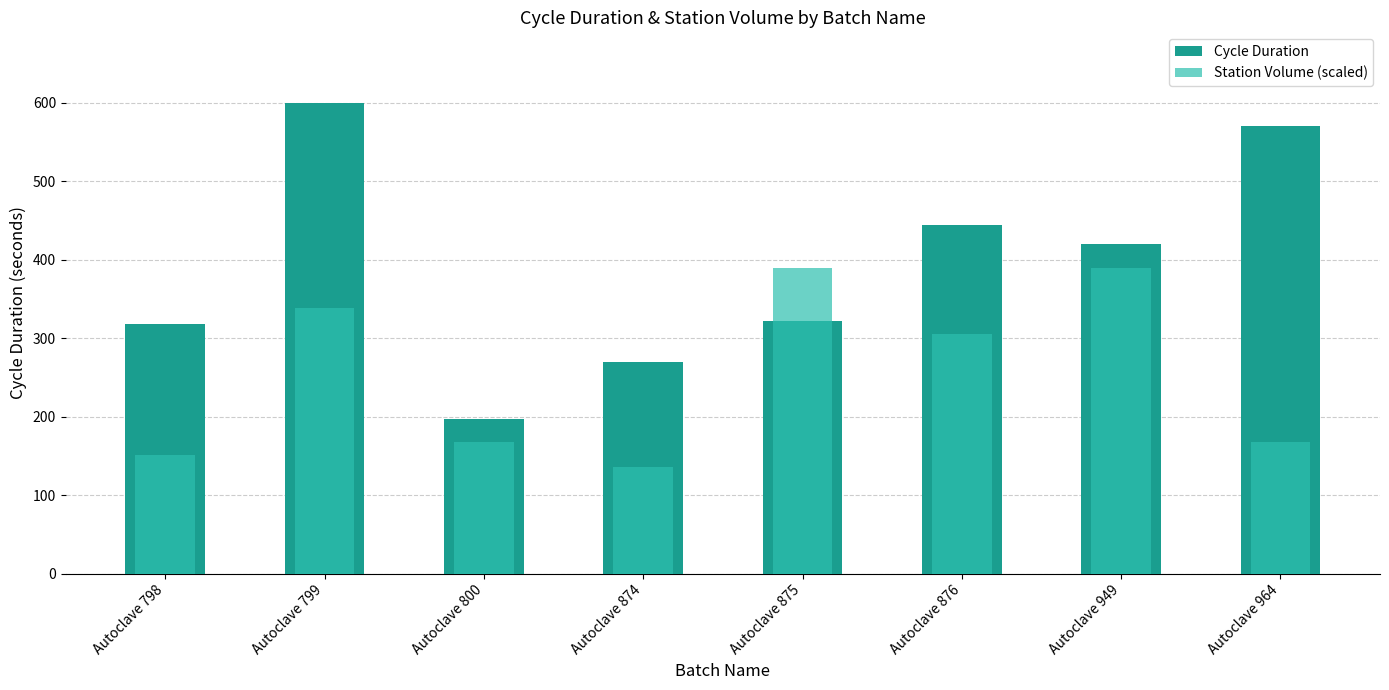

What is the value of the Station Volume (scaled) bar at the 5th from the left?

390.0